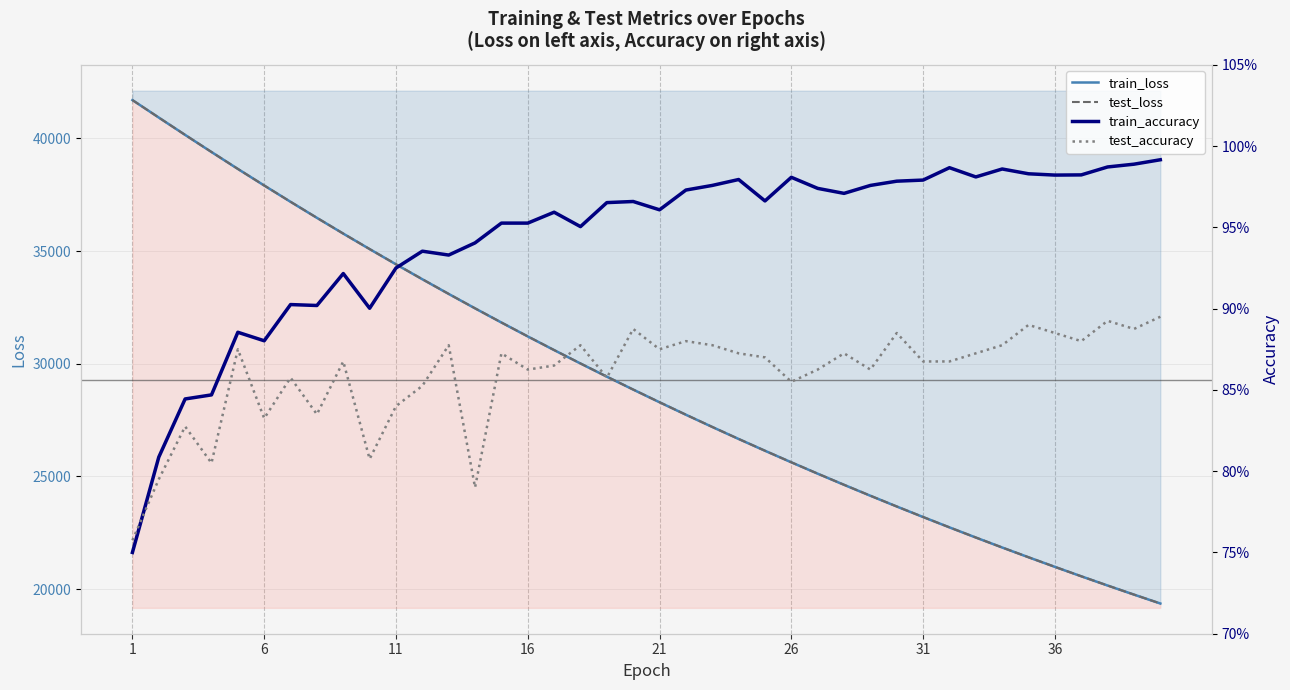

How many lines are shown in the chart?

4